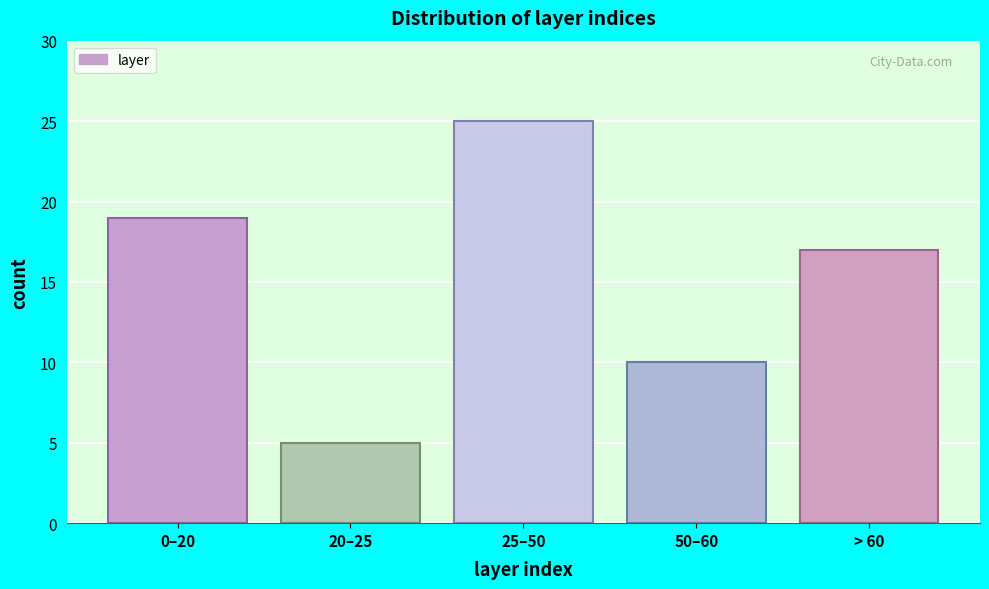

Reading right to left, extract all data points from this chart.

17	10	25	5	19